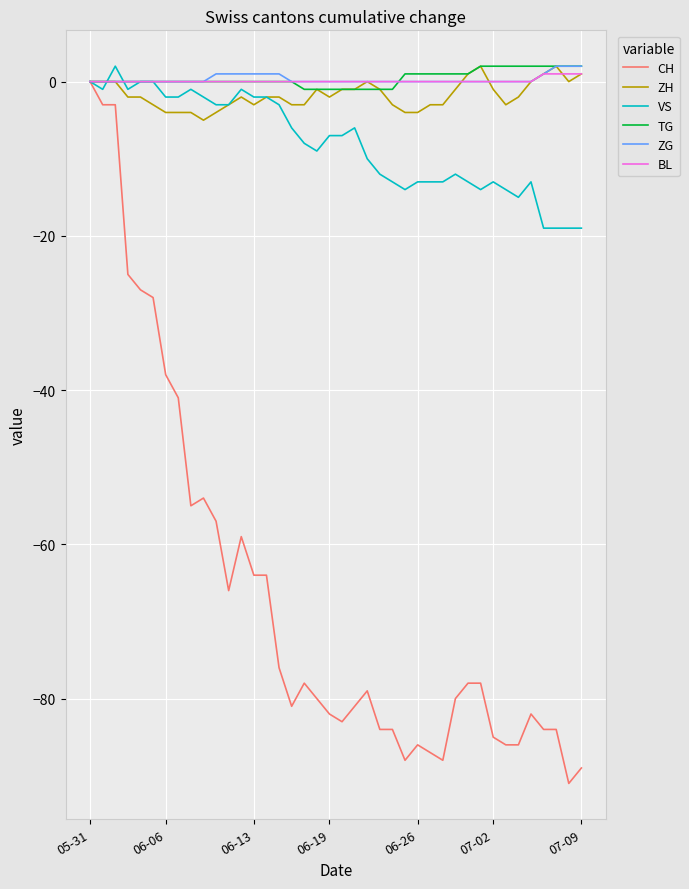

Which series has the widest spread of values?

CH